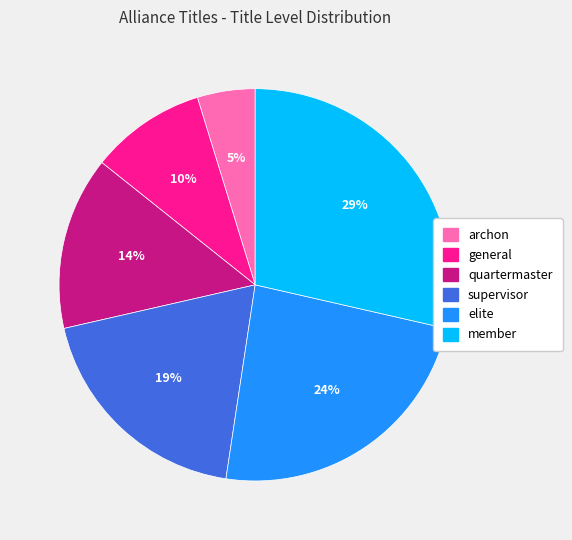

To the nearest percent, what portion does supervisor represent?

19%